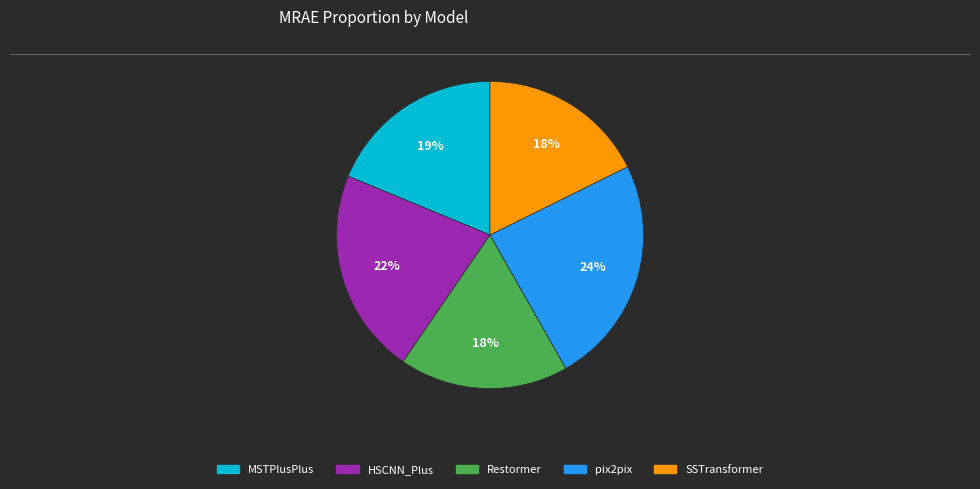

Is it true that Restormer is 7% of the pie?

False